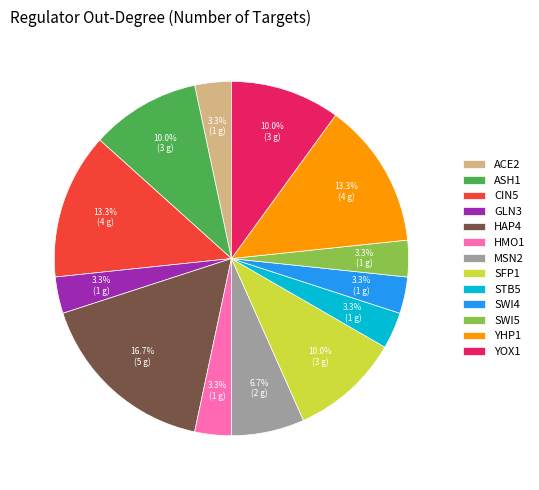

To the nearest percent, what portion does GLN3 represent?

3%